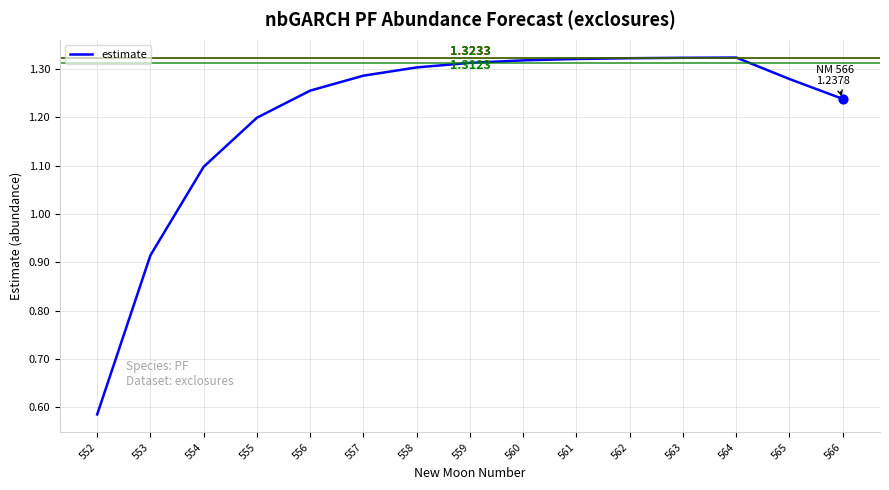

Approximately how many times larger is the value at 558 compared to 563?

1.0